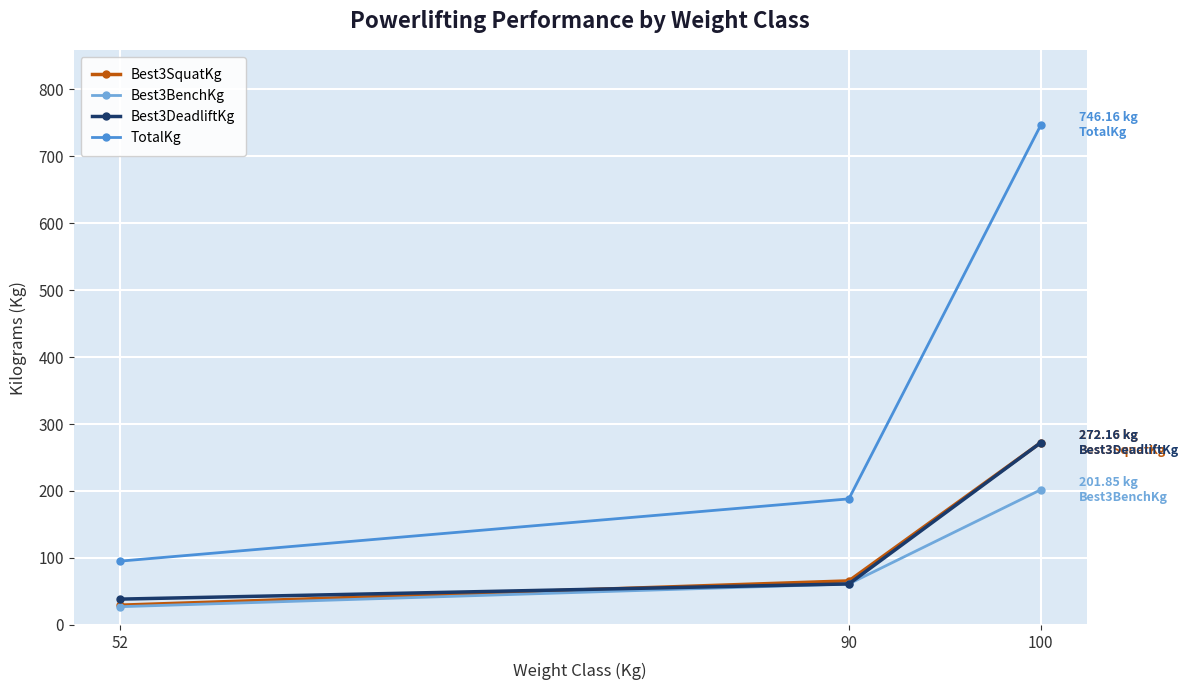

Which series has the widest spread of values?

TotalKg